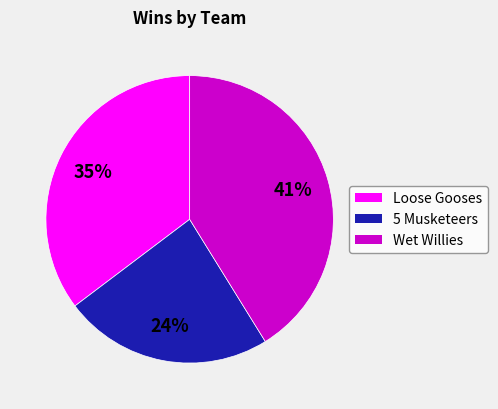

Rank the categories by value from lowest to highest.

5 Musketeers, Loose Gooses, Wet Willies